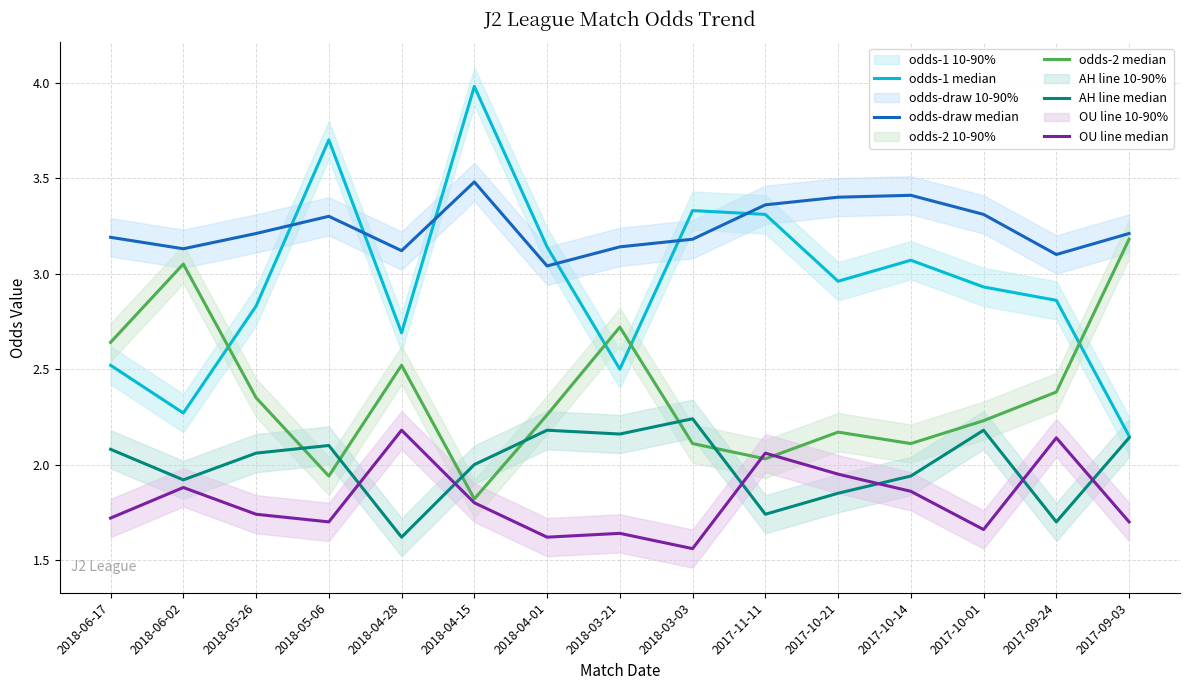

How many distinct data groups are displayed?

5